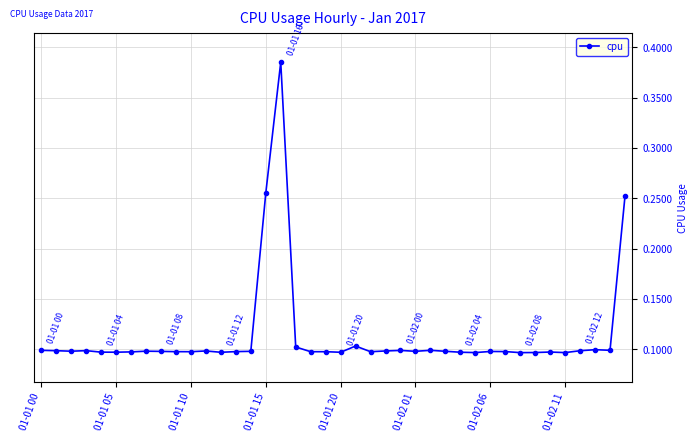

What is the sum of all values?

4.5